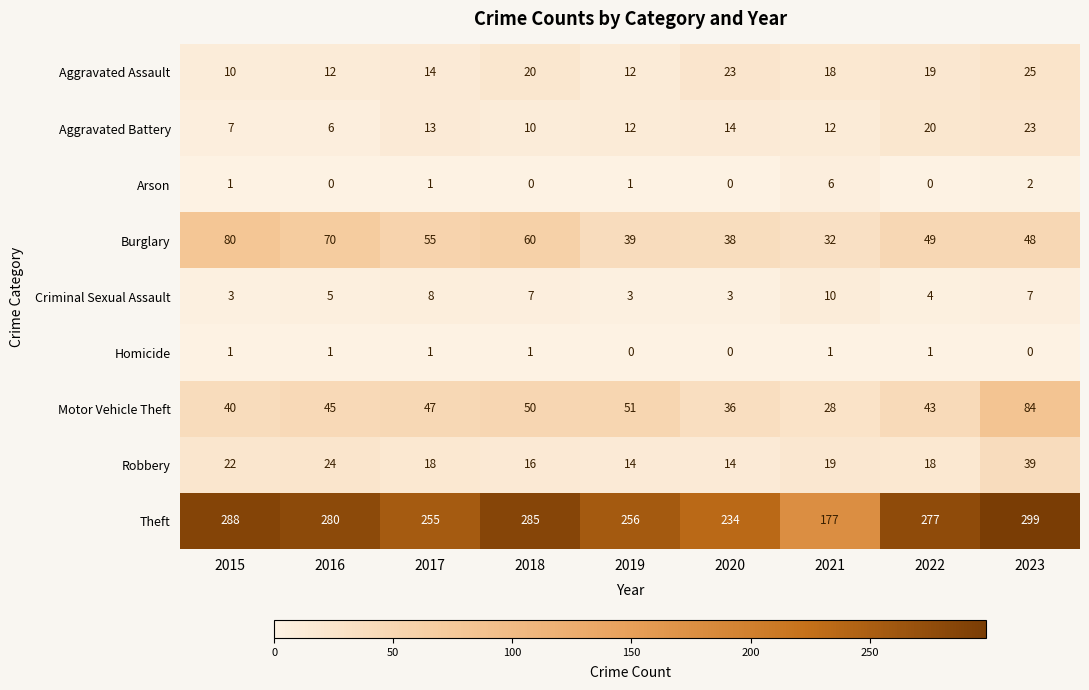

How many series are shown in this chart?

9